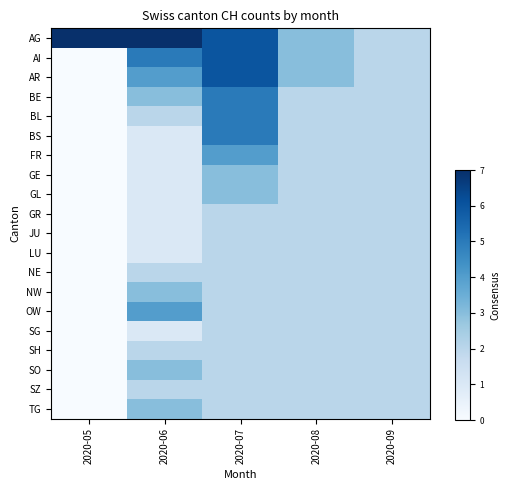

Reading right to left, extract all data points from this chart.

AG: 2020-09=2	2020-08=3	2020-07=6	2020-06=7	2020-05=7
AI: 2020-09=2	2020-08=3	2020-07=6	2020-06=5	2020-05=0
AR: 2020-09=2	2020-08=3	2020-07=6	2020-06=4	2020-05=0
BE: 2020-09=2	2020-08=2	2020-07=5	2020-06=3	2020-05=0
BL: 2020-09=2	2020-08=2	2020-07=5	2020-06=2	2020-05=0
BS: 2020-09=2	2020-08=2	2020-07=5	2020-06=1	2020-05=0
FR: 2020-09=2	2020-08=2	2020-07=4	2020-06=1	2020-05=0
GE: 2020-09=2	2020-08=2	2020-07=3	2020-06=1	2020-05=0
GL: 2020-09=2	2020-08=2	2020-07=3	2020-06=1	2020-05=0
GR: 2020-09=2	2020-08=2	2020-07=2	2020-06=1	2020-05=0
JU: 2020-09=2	2020-08=2	2020-07=2	2020-06=1	2020-05=0
LU: 2020-09=2	2020-08=2	2020-07=2	2020-06=1	2020-05=0
NE: 2020-09=2	2020-08=2	2020-07=2	2020-06=2	2020-05=0
NW: 2020-09=2	2020-08=2	2020-07=2	2020-06=3	2020-05=0
OW: 2020-09=2	2020-08=2	2020-07=2	2020-06=4	2020-05=0
SG: 2020-09=2	2020-08=2	2020-07=2	2020-06=1	2020-05=0
SH: 2020-09=2	2020-08=2	2020-07=2	2020-06=2	2020-05=0
SO: 2020-09=2	2020-08=2	2020-07=2	2020-06=3	2020-05=0
SZ: 2020-09=2	2020-08=2	2020-07=2	2020-06=2	2020-05=0
TG: 2020-09=2	2020-08=2	2020-07=2	2020-06=3	2020-05=0